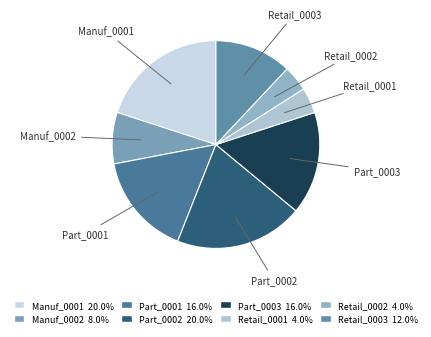

Does Manuf_0002 represent more than half of the total?

No